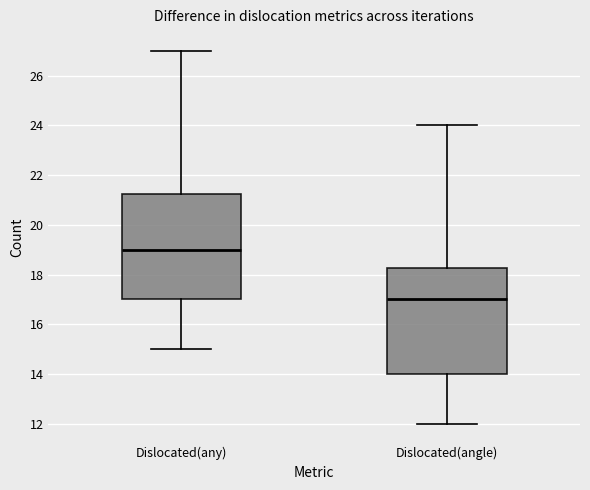

Which box's median line is the highest?

Dislocated(any)